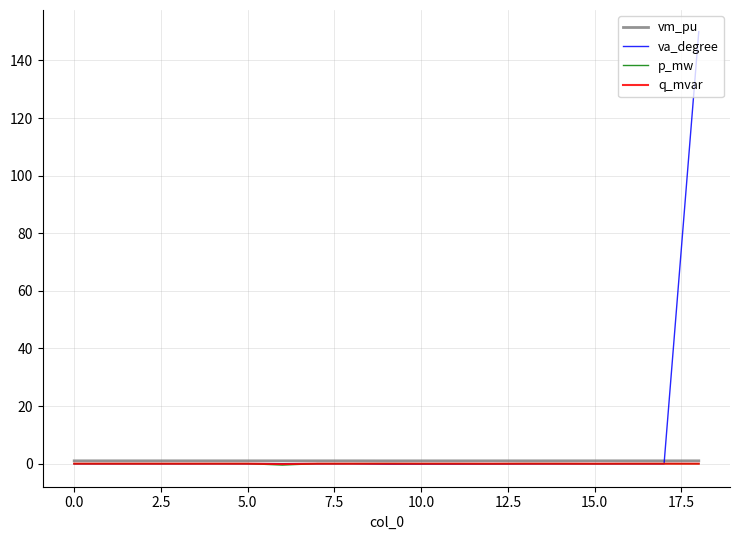

Which series has the largest range (max minus min)?

va_degree